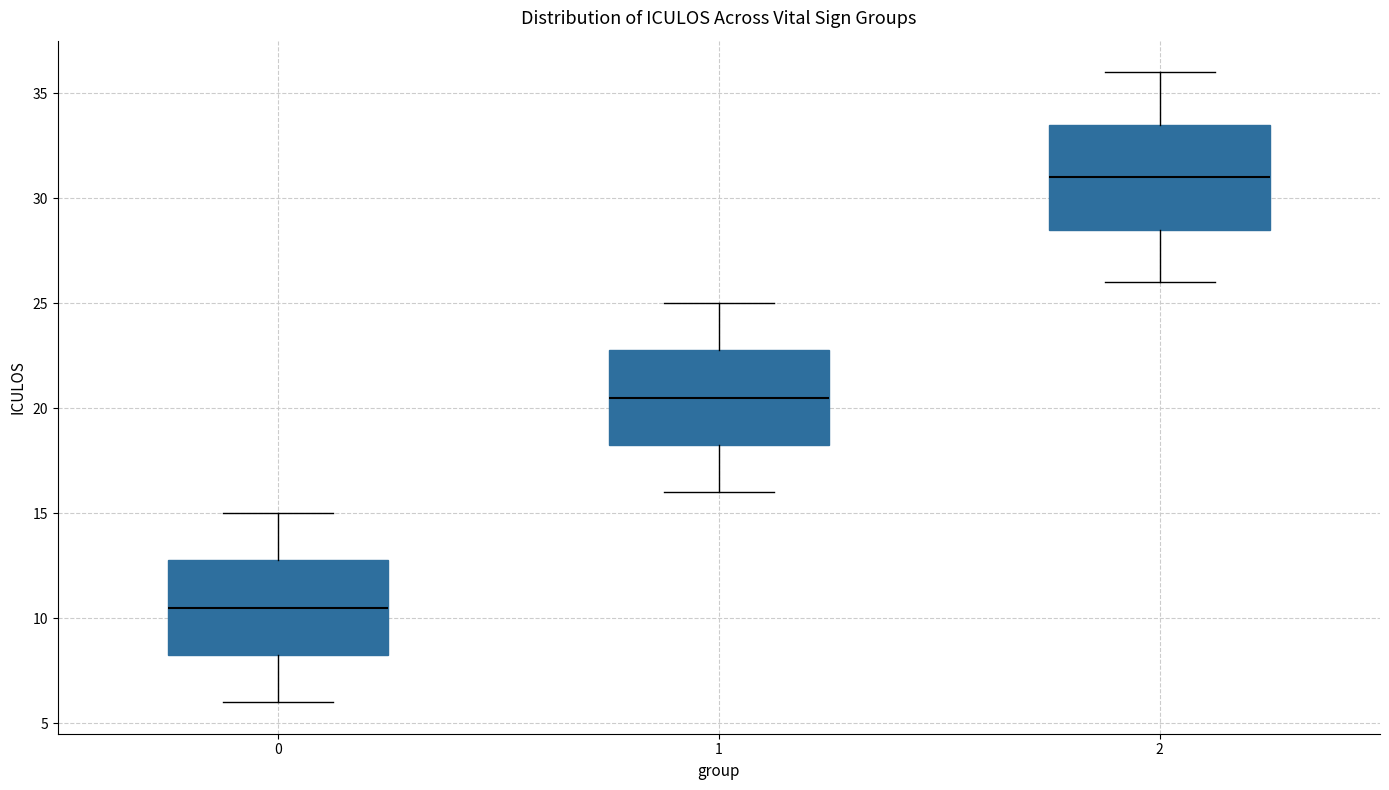

Where does the lower whisker of the box at x = 1 end on the y-axis? The values are not printed on the chart, so give them approximately, as read against the axis.

16.0